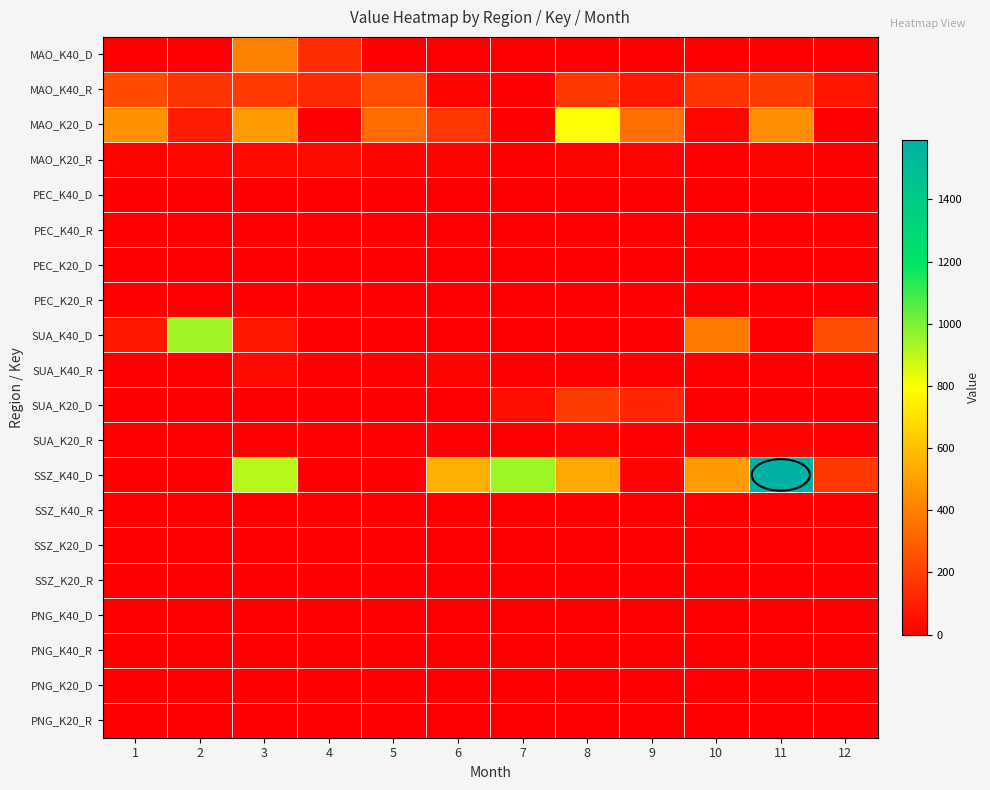

Between 5 and 4, which is larger?

4